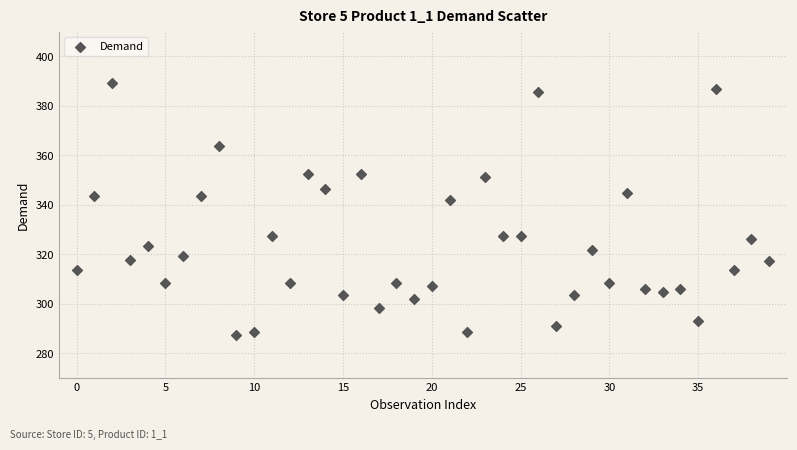

What Y value in the scatter plot is closest to 338?

342.0